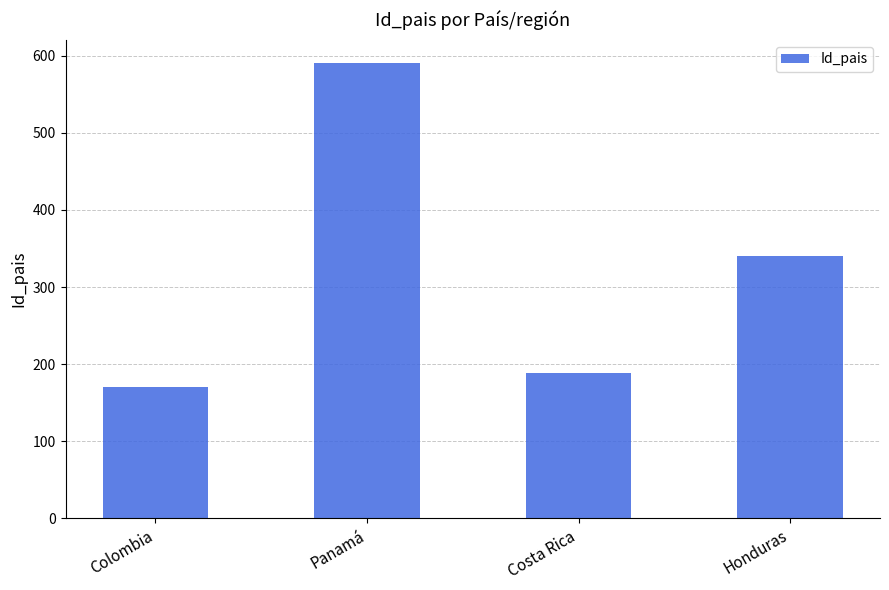

Where does the data first go above 340?

Panamá